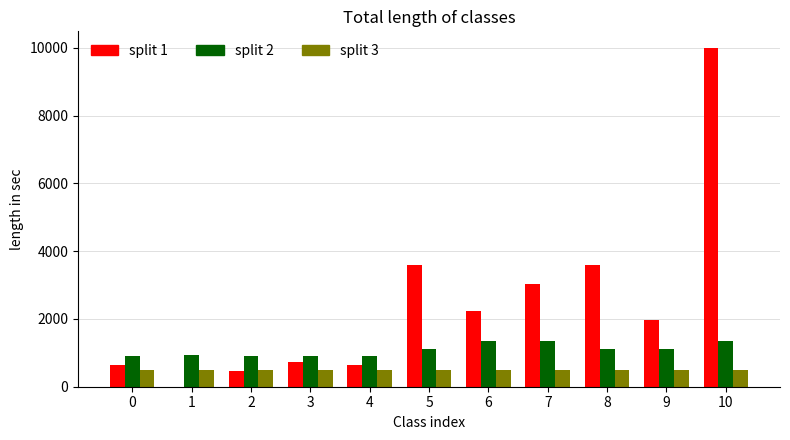

What is the greatest value displayed?

9990